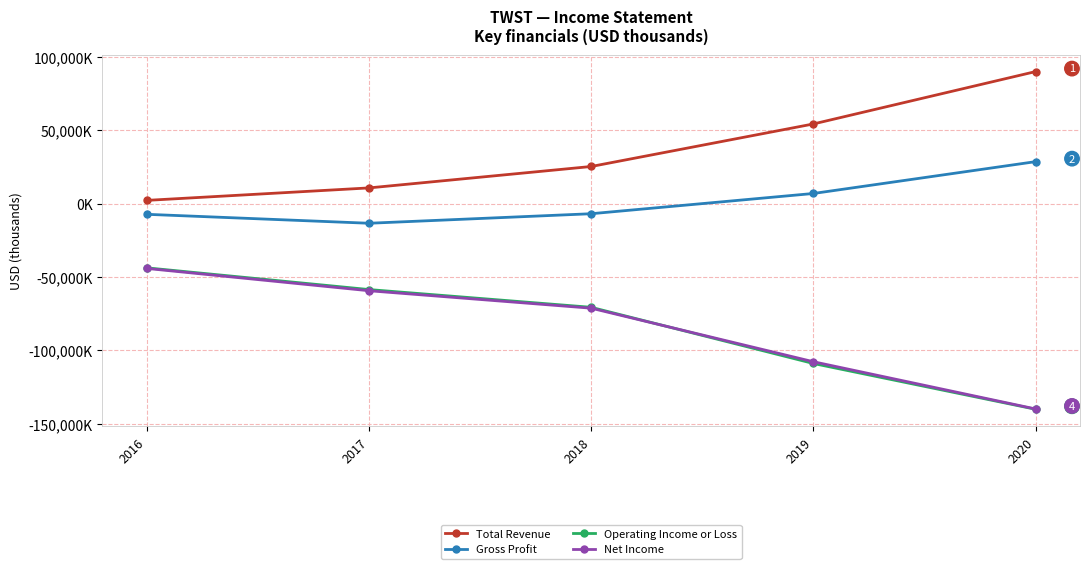

What is the value of the Total Revenue point at the 4th from the left?

54400